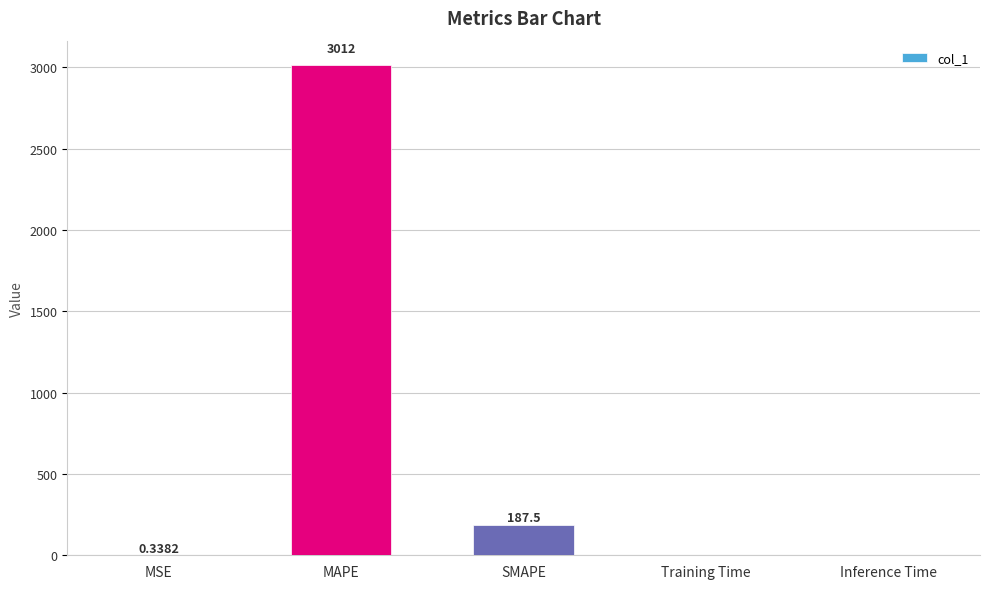

Which has a higher value, MSE or MAPE?

MAPE